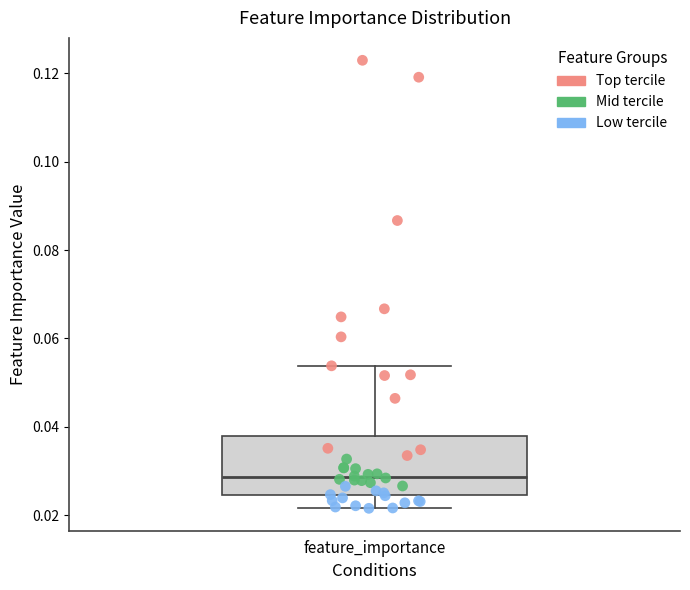

Transcribe this box plot: give where the median line is, the range the box spans, and where the two whiskers end, as read against the y-axis. The values are not printed on the chart, so give them approximately, as read against the axis.

median 0.028, box 0.024 to 0.038, whiskers 0.022 to 0.054